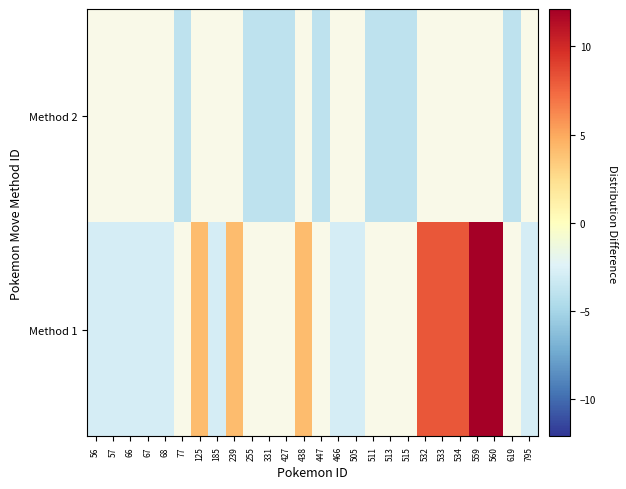

True or false: Method 1 has a value of -2.9 at 56.

True